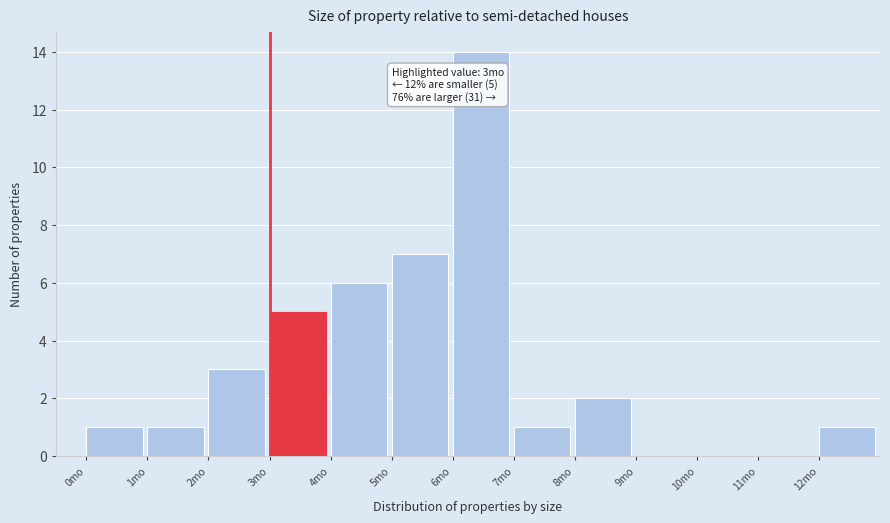

Which range on the x-axis has the tallest bar?

6 to 7